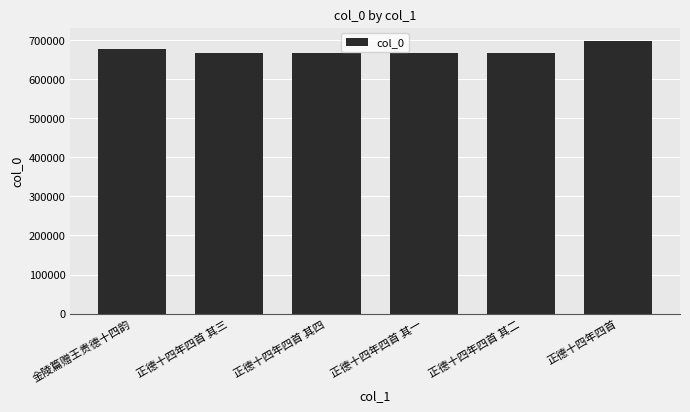

The value at 正德十四年四首 其三 is 666147. True or false?

True